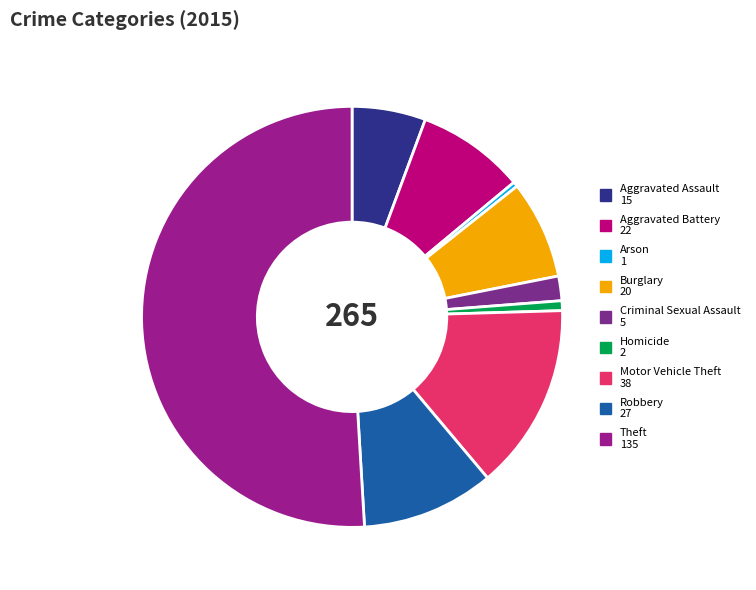

The Burglary slice represents 20% of the pie. True or false?

False